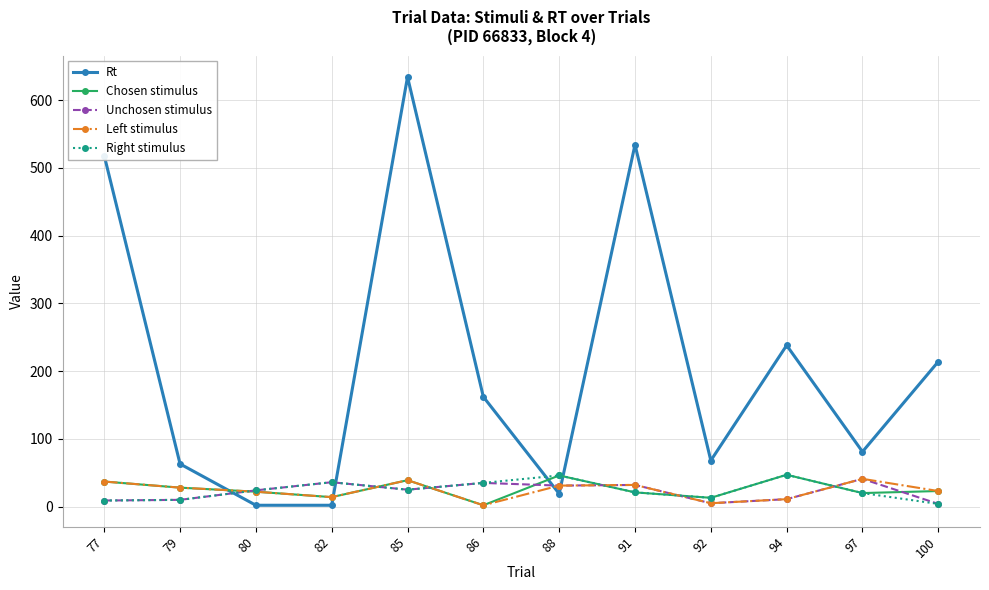

What is the greatest value displayed?

634